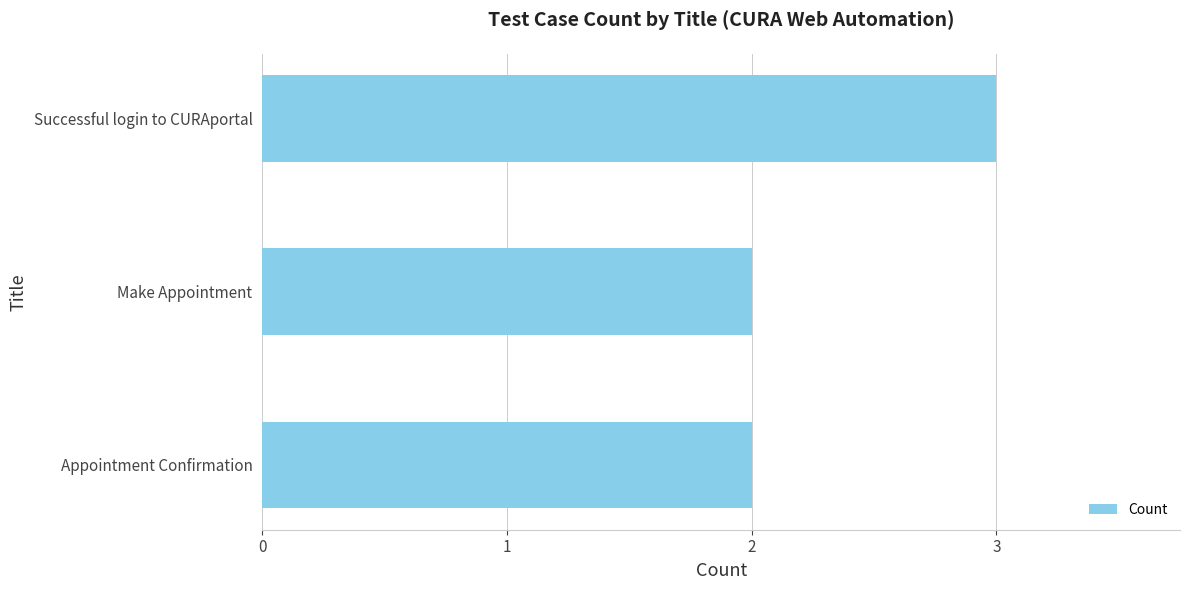

What is the average value?

2